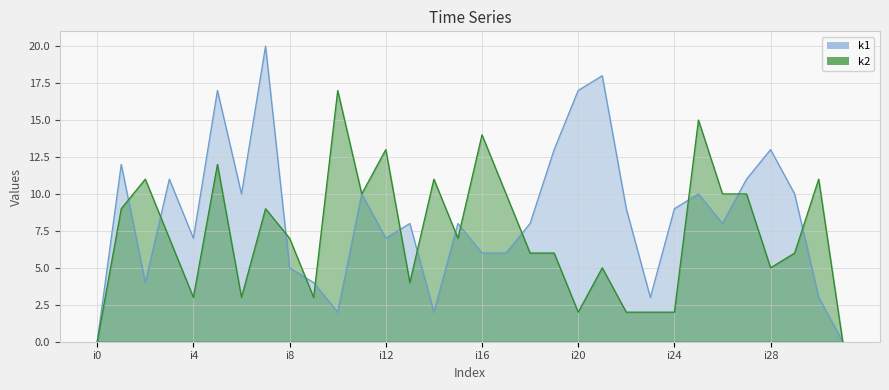

How many positive values does the k2 series have?

30